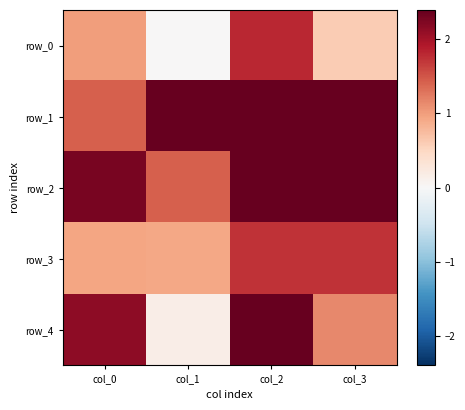

Reading left to right, what are all the values shown in this chart?

row_0: 1.0	0.0	1.8	0.6
row_1: 1.4	3.1	3.2	4.3
row_2: 2.3	1.4	3.6	2.7
row_3: 0.9	0.9	1.7	1.7
row_4: 2.1	0.2	3.9	1.2